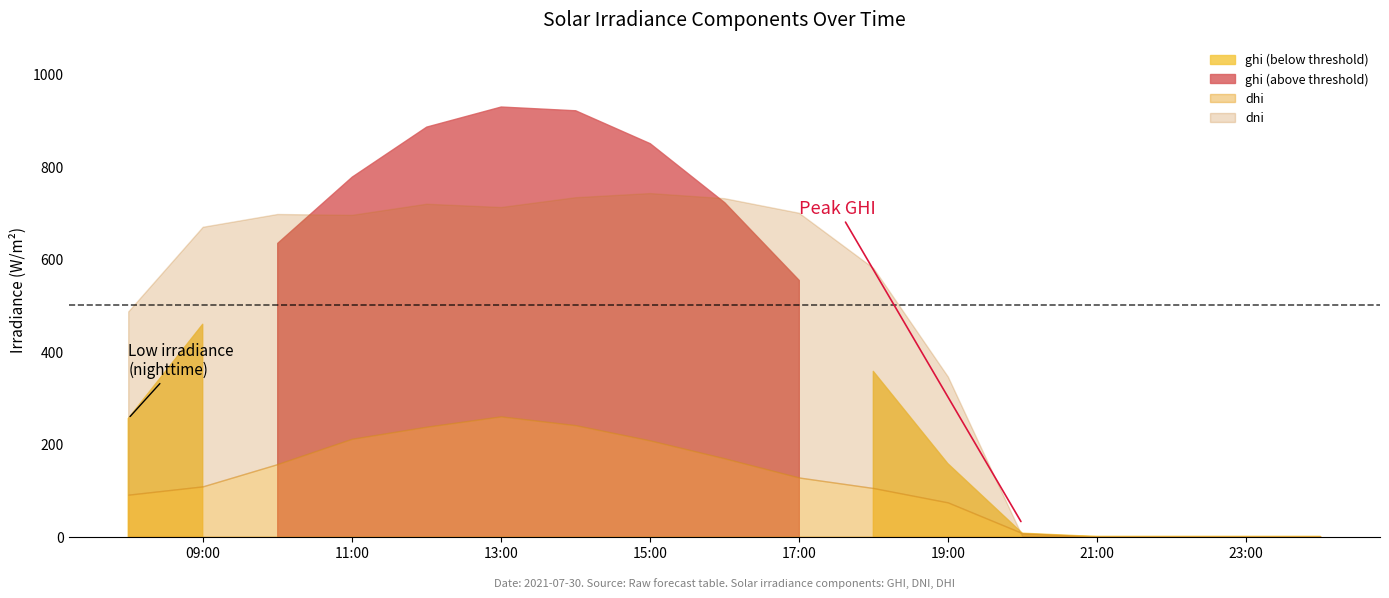

Which has a higher value, 2021-07-30 10:00:00 or 2021-07-30 21:00:00?

2021-07-30 10:00:00